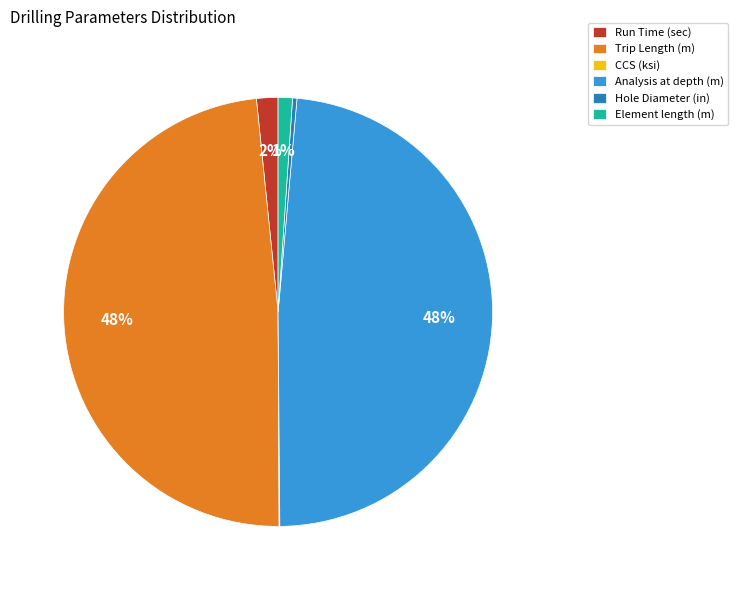

The Hole Diameter (in) slice represents 10% of the pie. True or false?

False